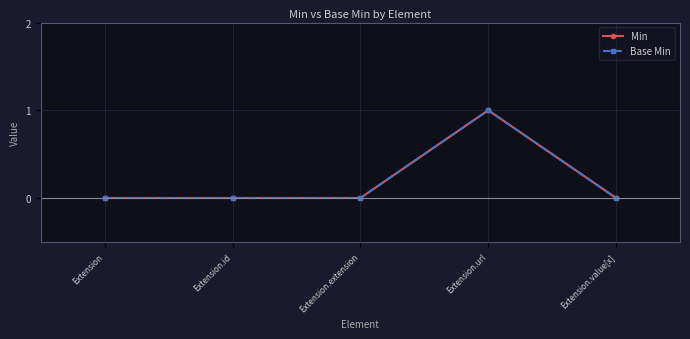

Does the chart have visible grid lines?

Yes